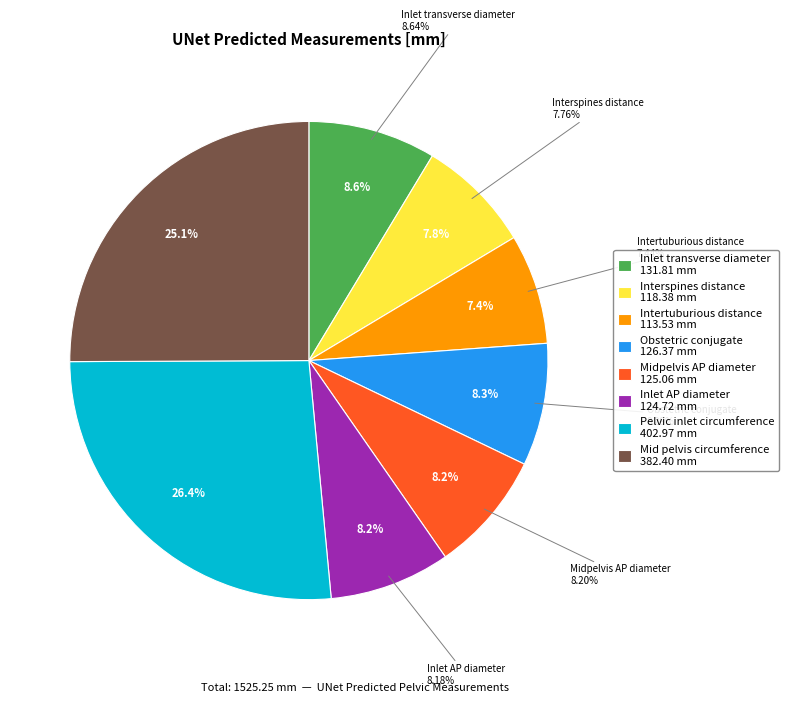

Which slice is the largest?

Pelvic inlet circumference